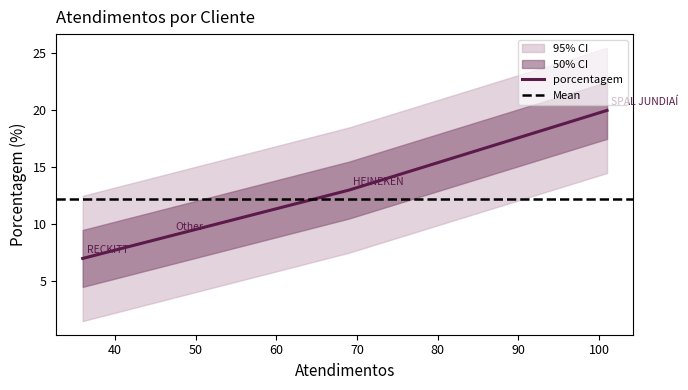

What is the highest value of the porcentagem series?

20